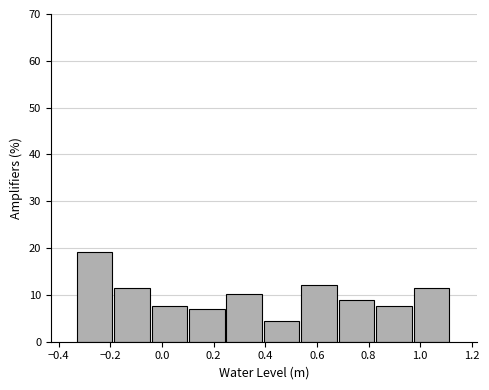

Reading left to right, transcribe this chart: for each bar, give the range it covers on the x-axis and its height. Neither the bar edges nor the heights are printed on the chart, so give them approximately, as read against the axes.

-0.330 to -0.185: 19
-0.185 to -0.040: 11
-0.040 to 0.105: 8
0.105 to 0.250: 7
0.250 to 0.395: 10
0.395 to 0.540: 4
0.540 to 0.685: 12
0.685 to 0.830: 9
0.830 to 0.975: 8
0.975 to 1.120: 11